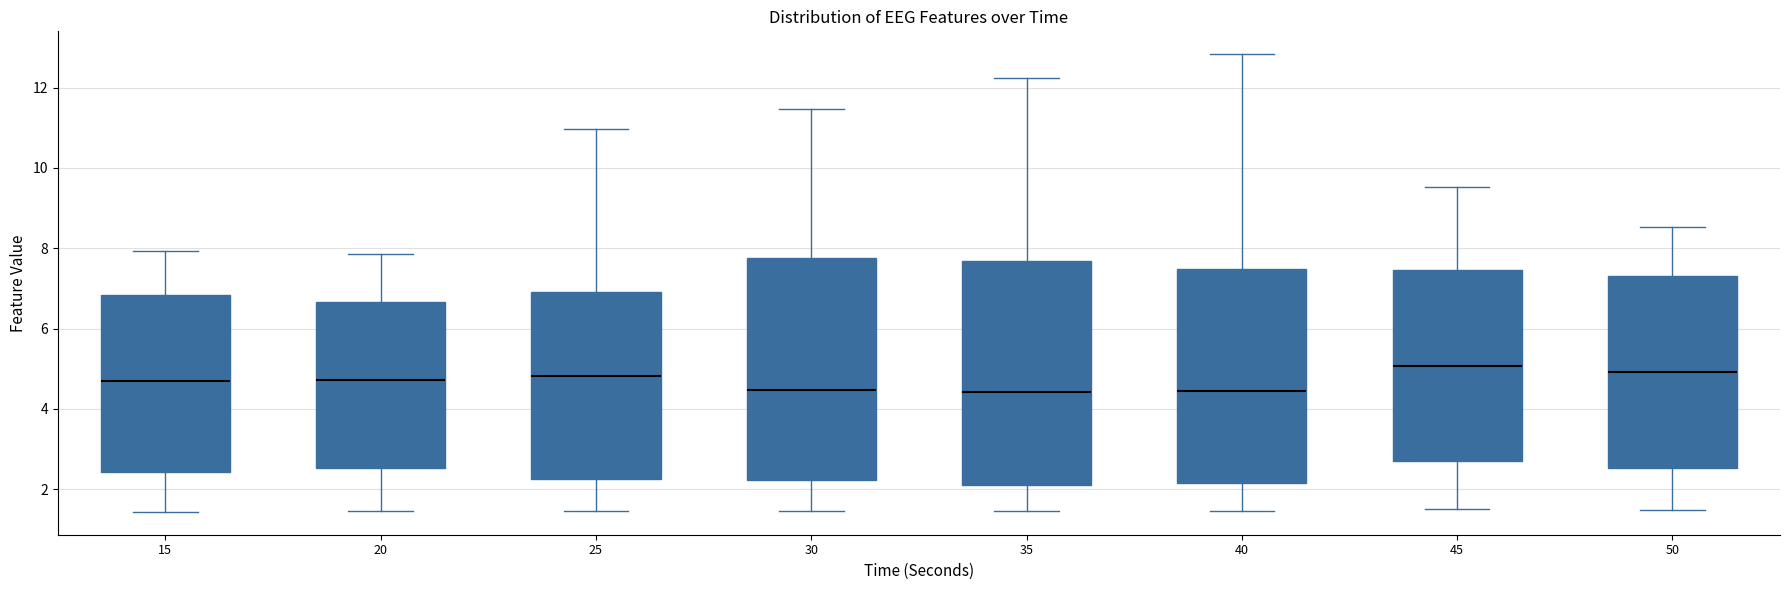

Where is the lower edge of the box at x = 45 on the y-axis? The values are not printed on the chart, so give them approximately, as read against the axis.

2.8